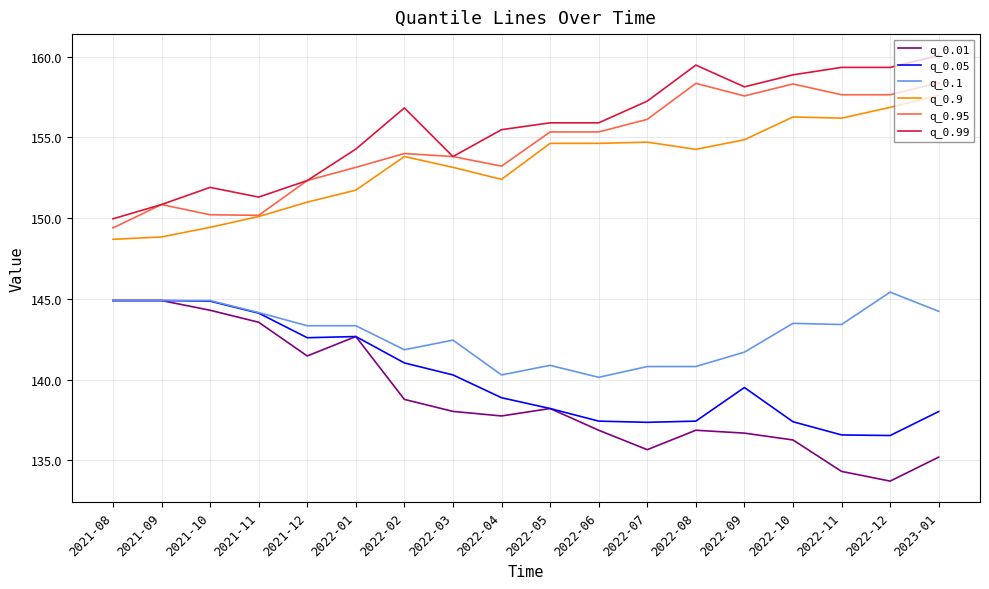

What is the total value across all series at 2021-08?

882.8